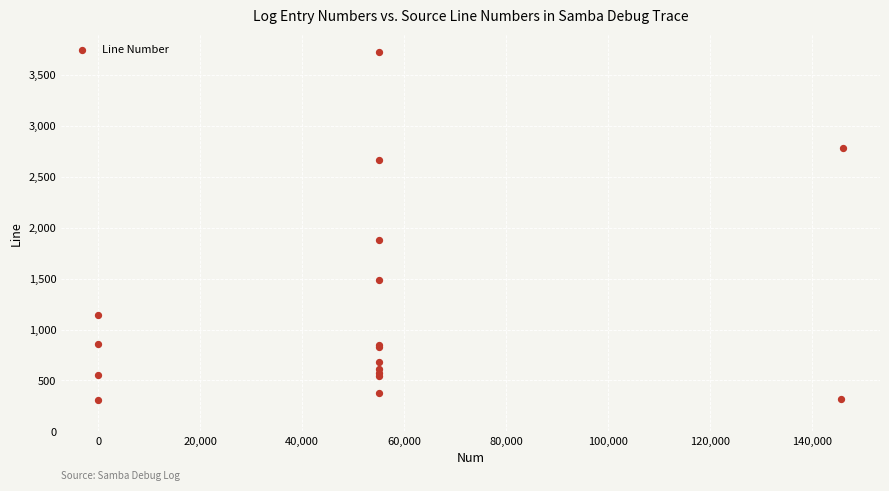

What Y value in the scatter plot is closest to 2015?

1879